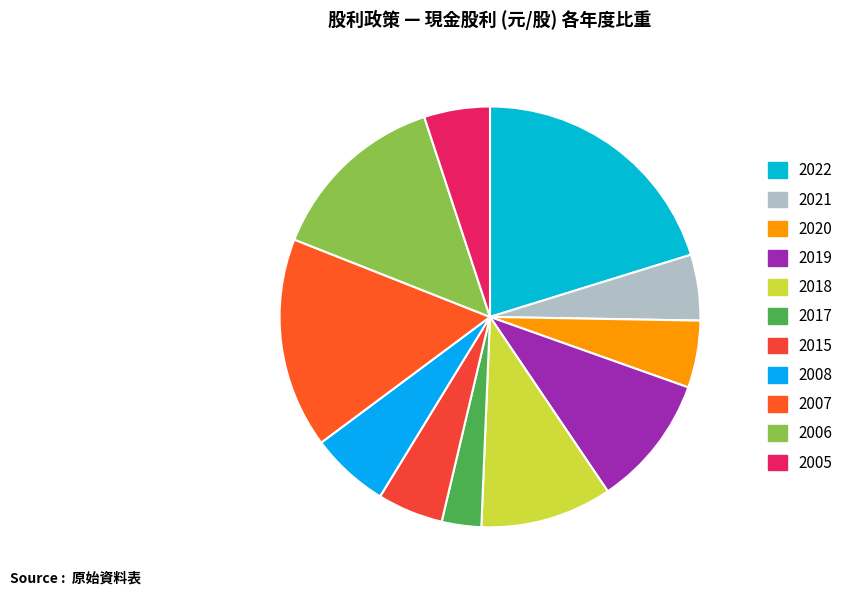

Is it true that 2008 is 6% of the pie?

True